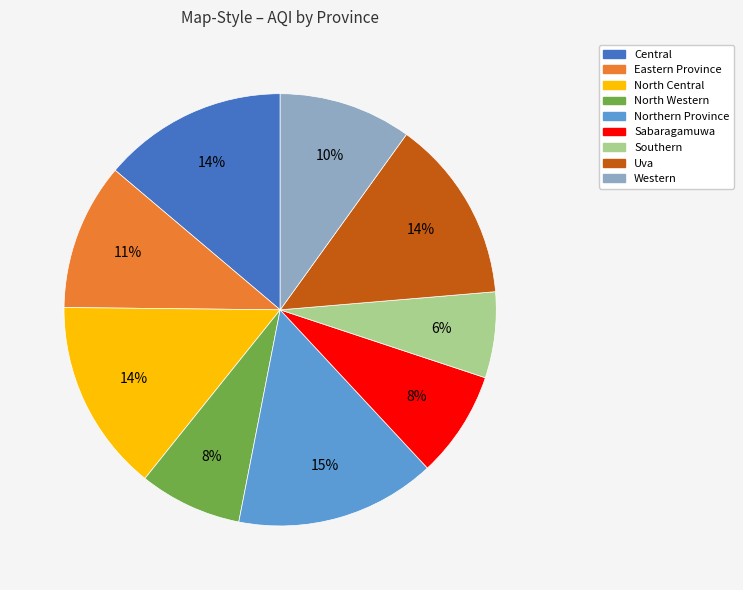

The North Western slice represents 18% of the pie. True or false?

False